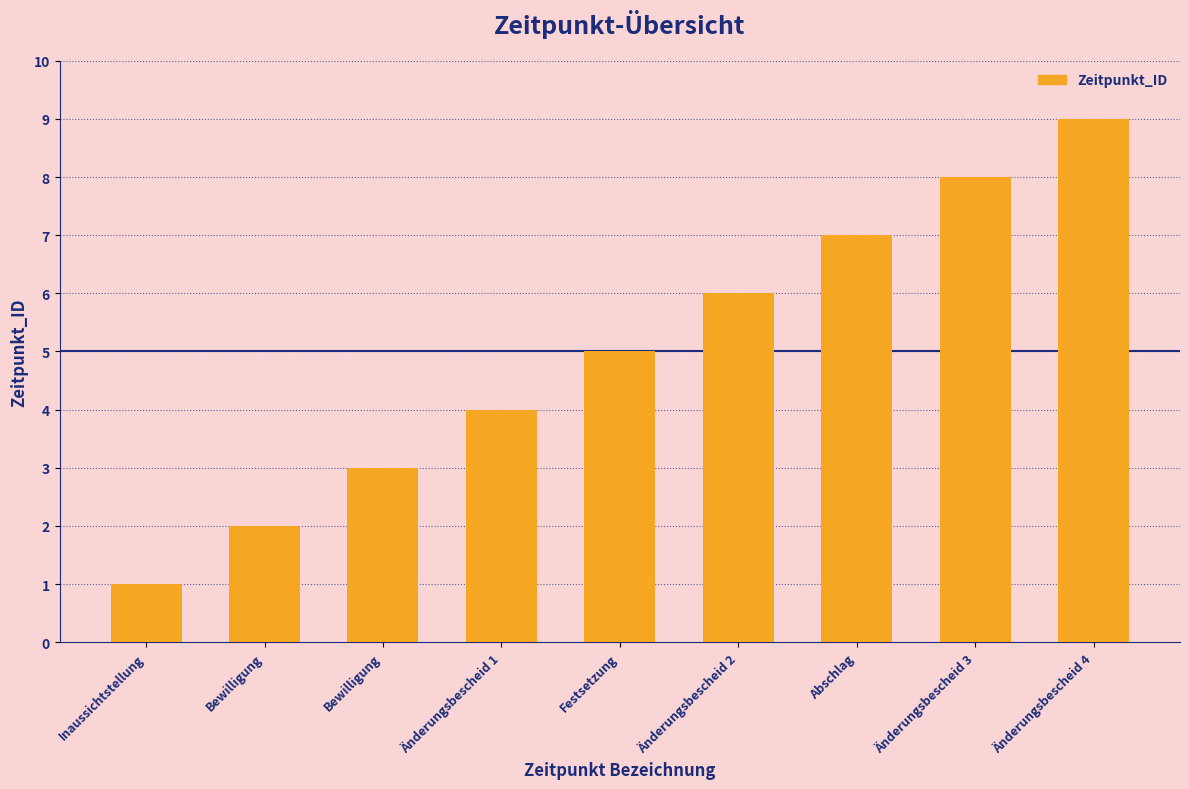

What is the approximate value at Änderungsbescheid 3?

8